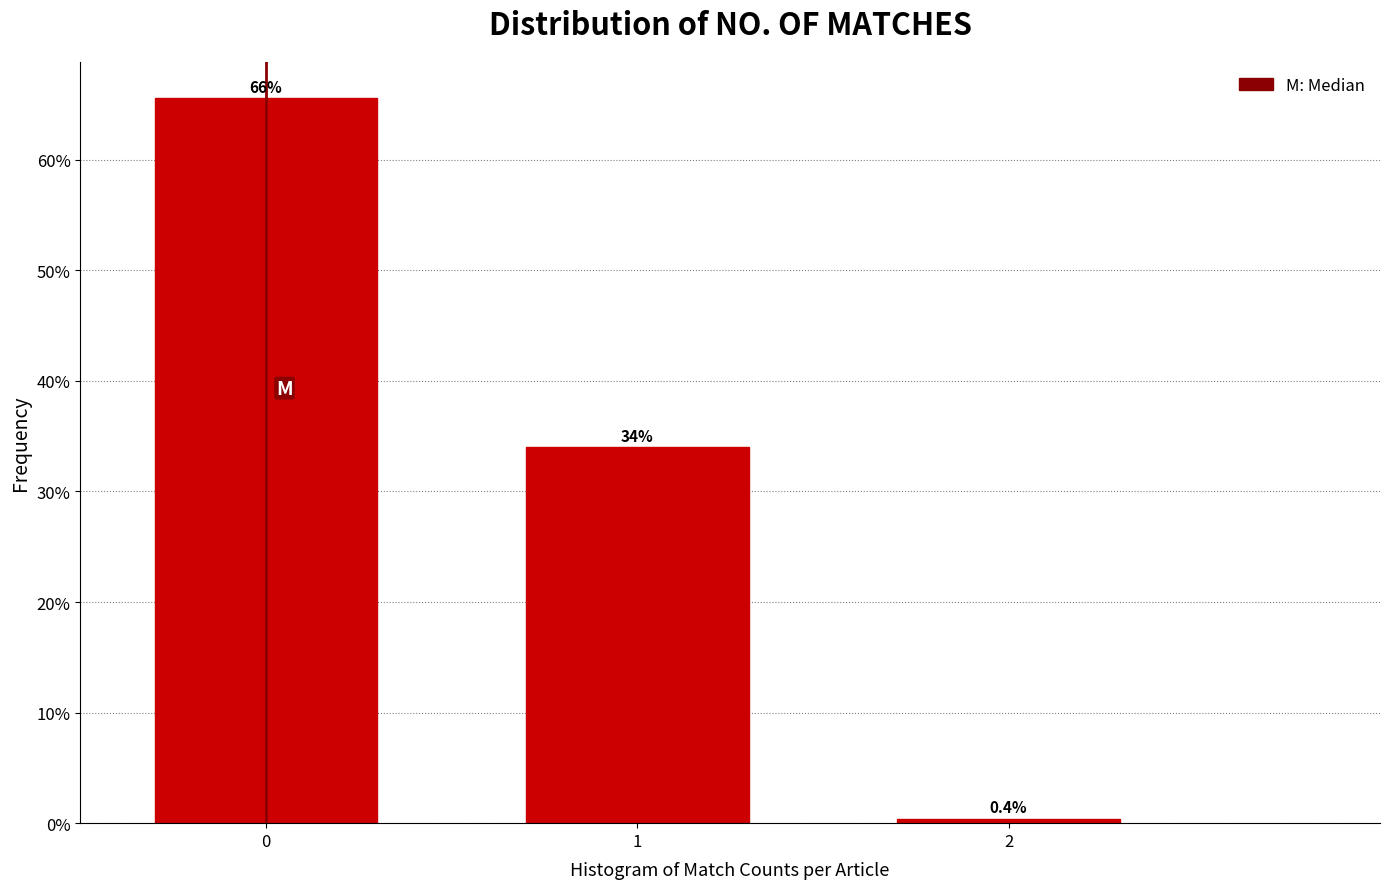

Reading right to left, list all the values displayed in this chart.

0.4	34.0	65.6